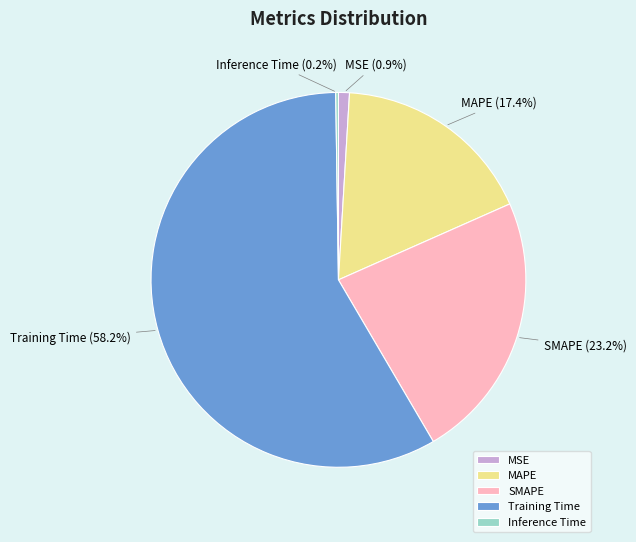

Is it true that MAPE is 17% of the pie?

True